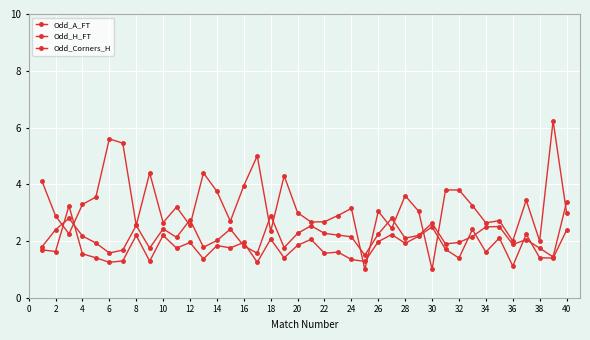

What is the difference between the maximum and minimum values in the Odd_A_FT series?

5.2